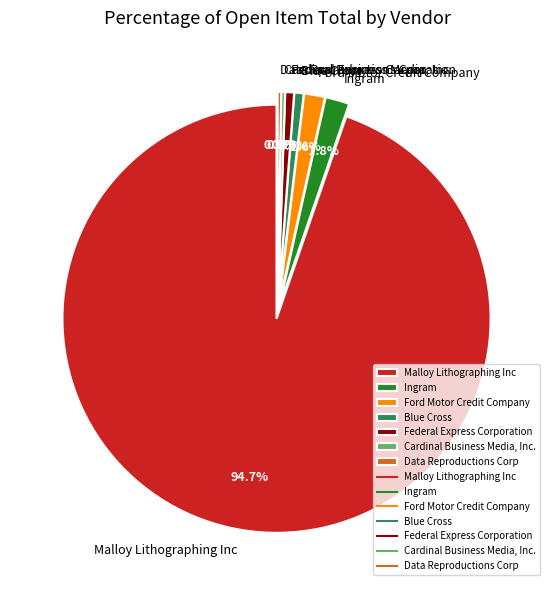

Which slice is the largest?

Malloy Lithographing Inc